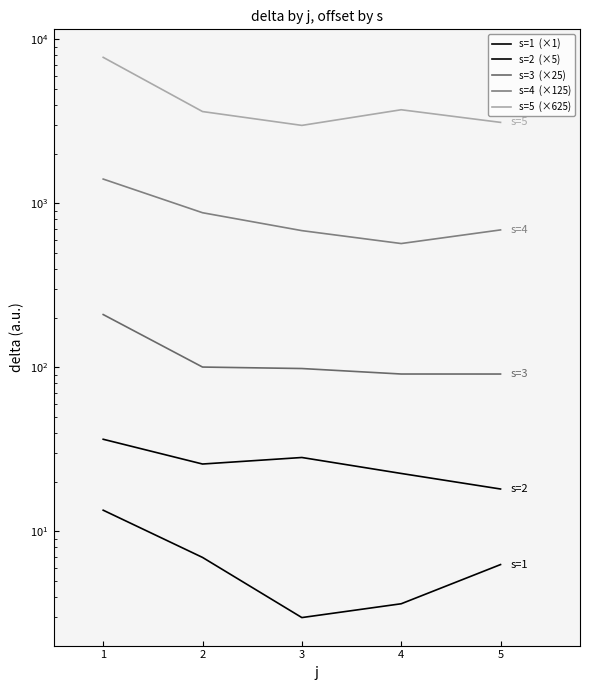

Reading left to right, what are all the values shown in this chart?

s=1  (×1): 1=13.4	2=6.9	3=3.0	4=3.6	5=6.3
s=2  (×5): 1=36.4	2=25.7	3=28.2	4=22.5	5=18.1
s=3  (×25): 1=209.8	2=100.4	3=98.3	4=91.0	5=91.0
s=4  (×125): 1=1407.0	2=876.9	3=682.0	4=568.9	5=688.9
s=5  (×625): 1=7775.3	2=3631.5	3=2989.8	4=3724.3	5=3119.4